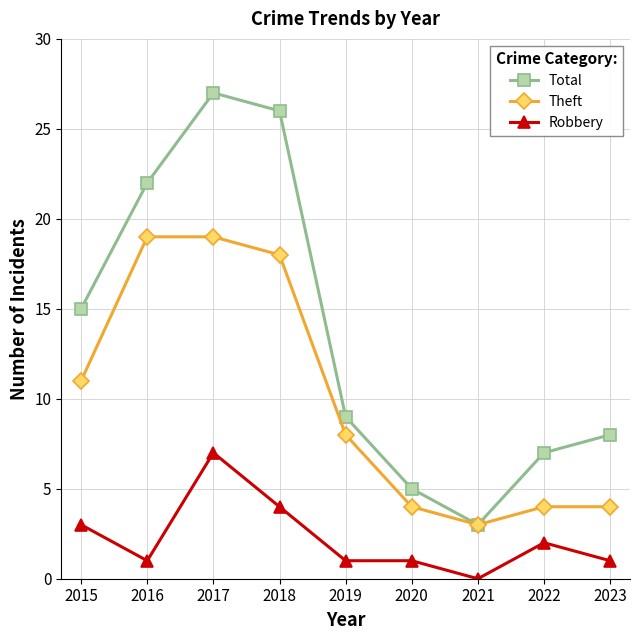

Which category has the lowest value in the Theft series?

2021